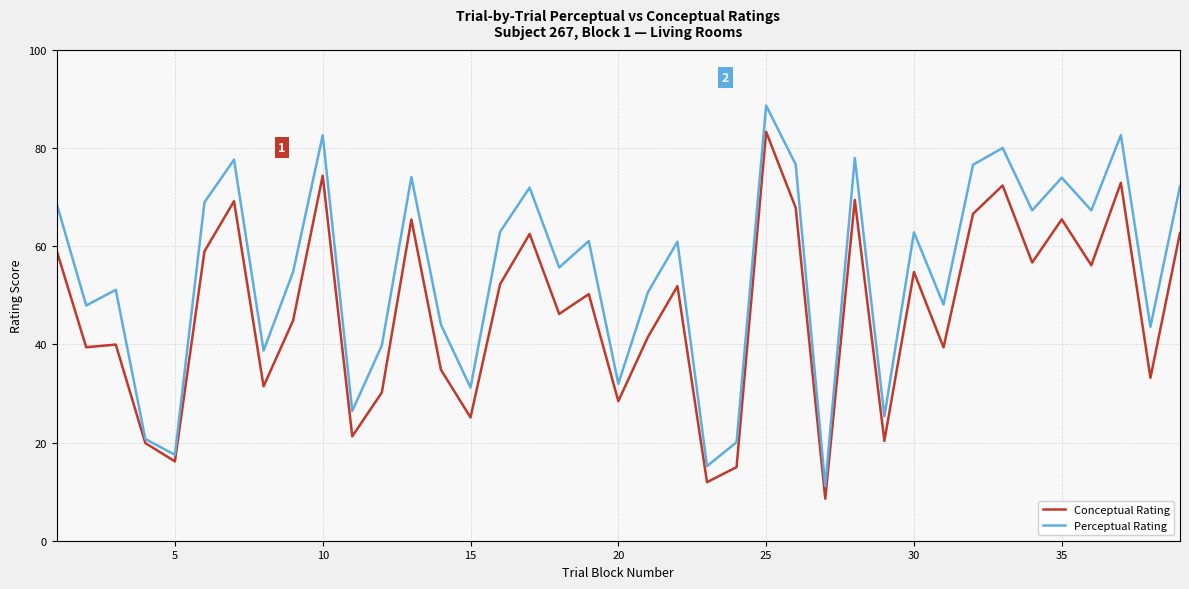

What is the difference between the maximum and minimum values in the Perceptual Rating series?

77.6